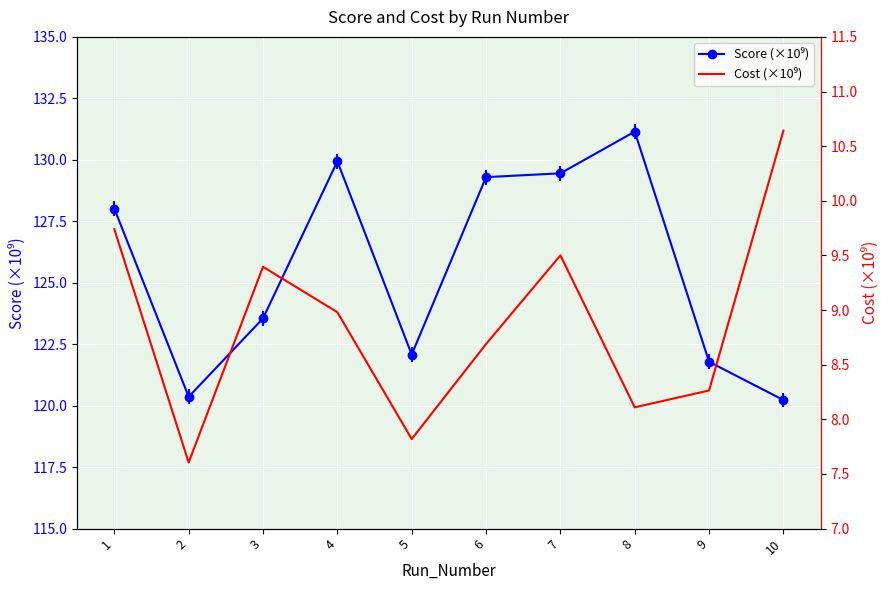

Reading left to right, extract all data points from this chart.

Score (×10⁹): 1=128.0	2=120.4	3=123.6	4=129.9	5=122.1	6=129.3	7=129.5	8=131.1	9=121.8	10=120.2
Cost (×10⁹): 1=9.7	2=7.6	3=9.4	4=9.0	5=7.8	6=8.7	7=9.5	8=8.1	9=8.3	10=10.6